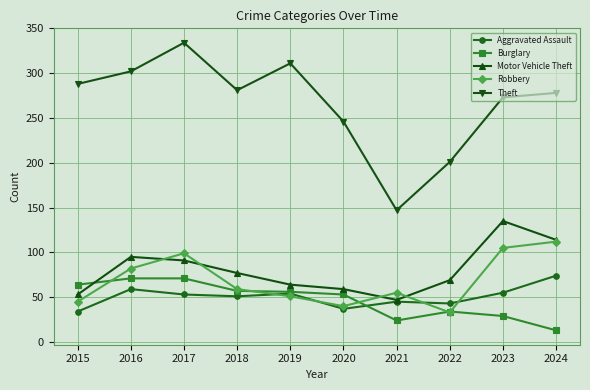

In Robbery, how many points are higher than both neighbors (excluding endpoints)?

2